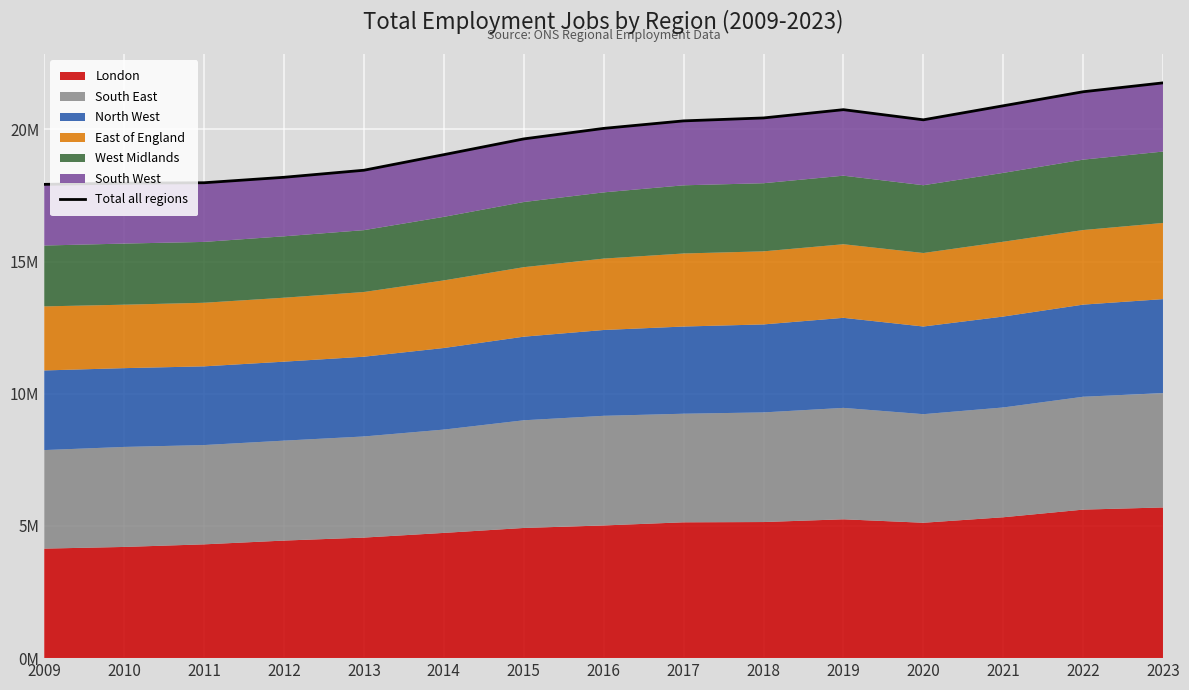

The chart shows a value of 12555543 at 2023. True or false?

False